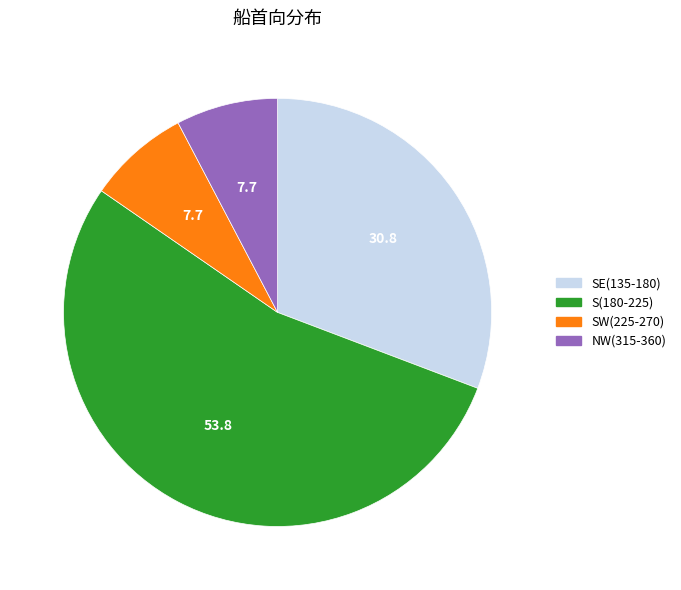

True or false: S(180-225) accounts for 54% of the total.

True